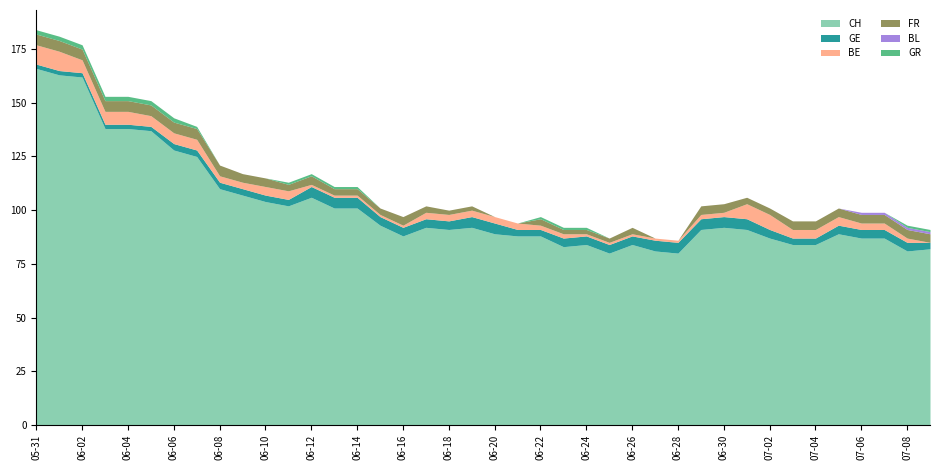

At which label does CH first exceed 91?

05-31